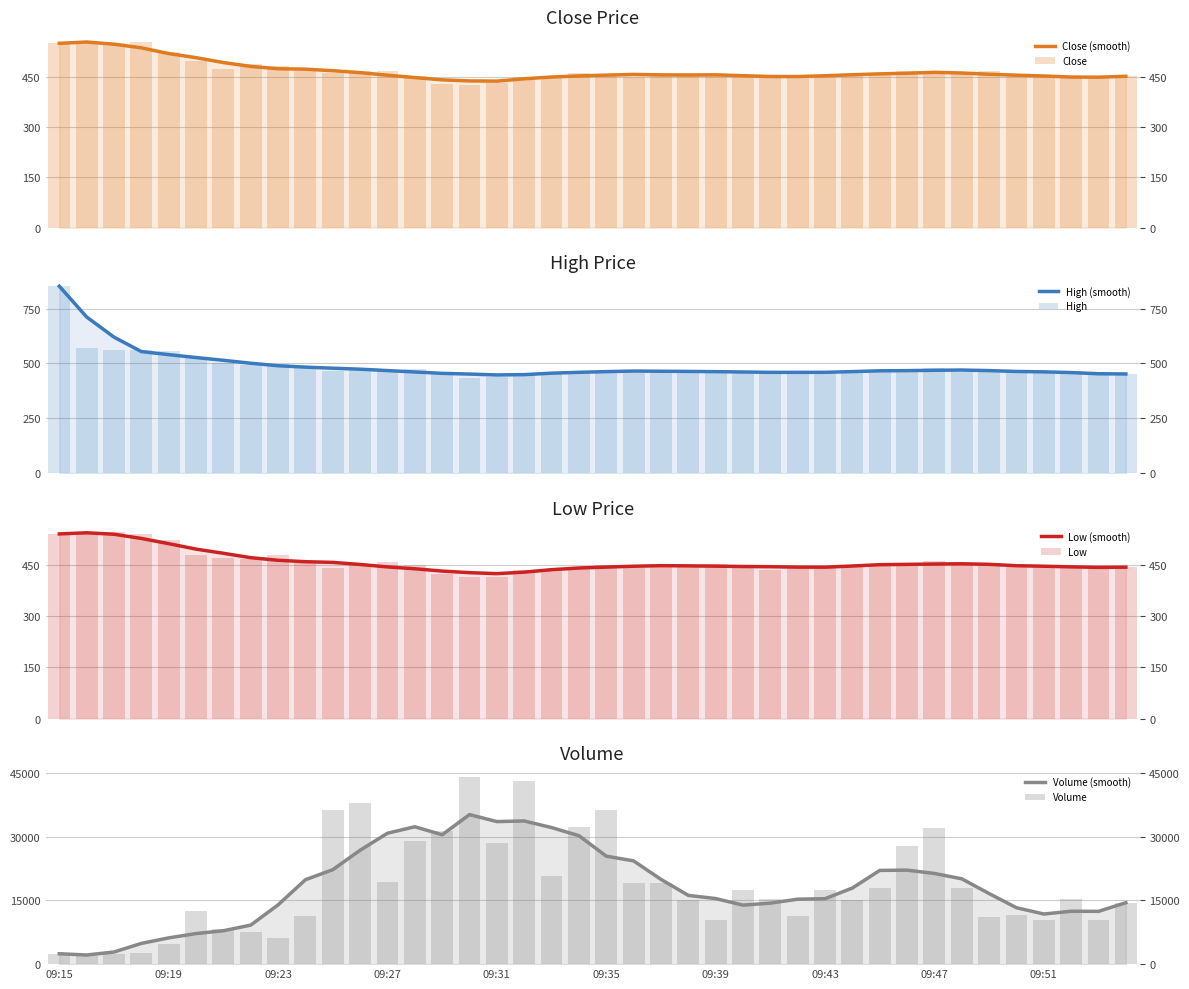

Is it true that Close equals 281.7 at 09:50?

False